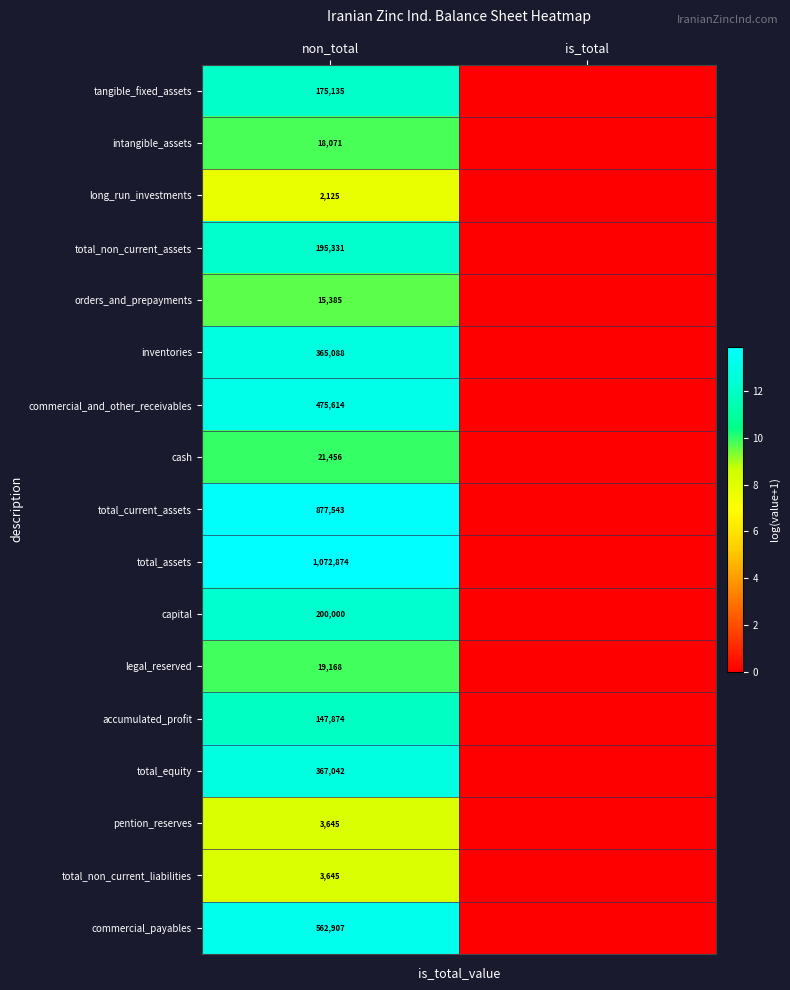

True or false: total_current_assets has a value of 1213206 at non_total.

False